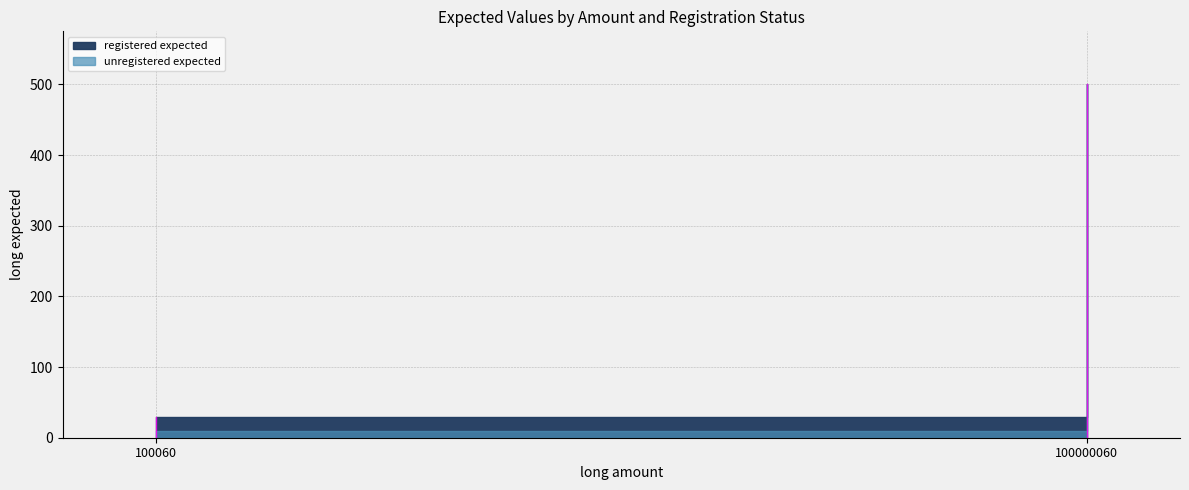

Which series has the largest total across all categories?

registered expected